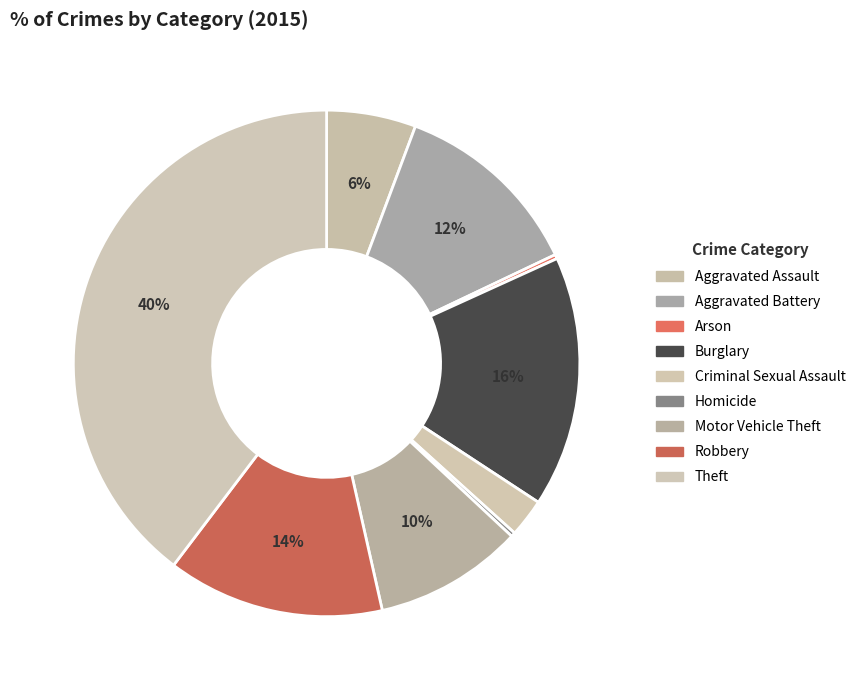

Is the sum of Theft and Arson greater than half?

No